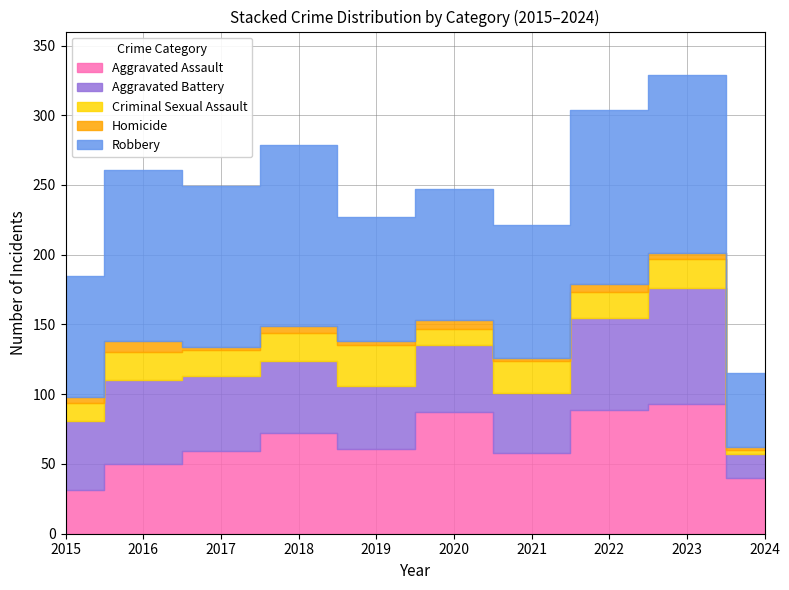

Is it true that Aggravated Assault equals 40 at 2019?

False